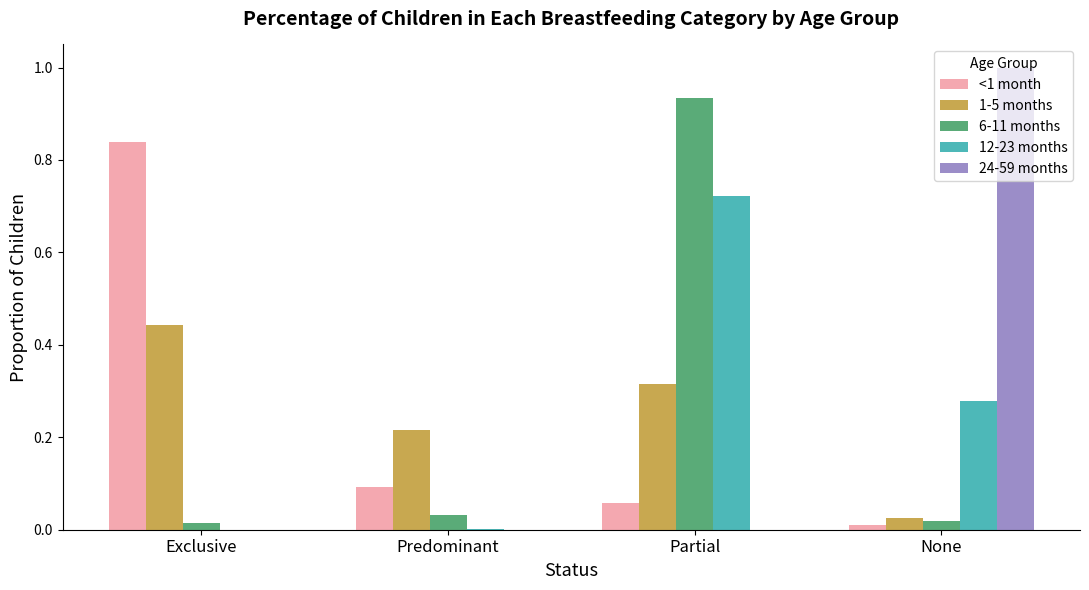

Which series changed the most between Partial and None?

24-59 months